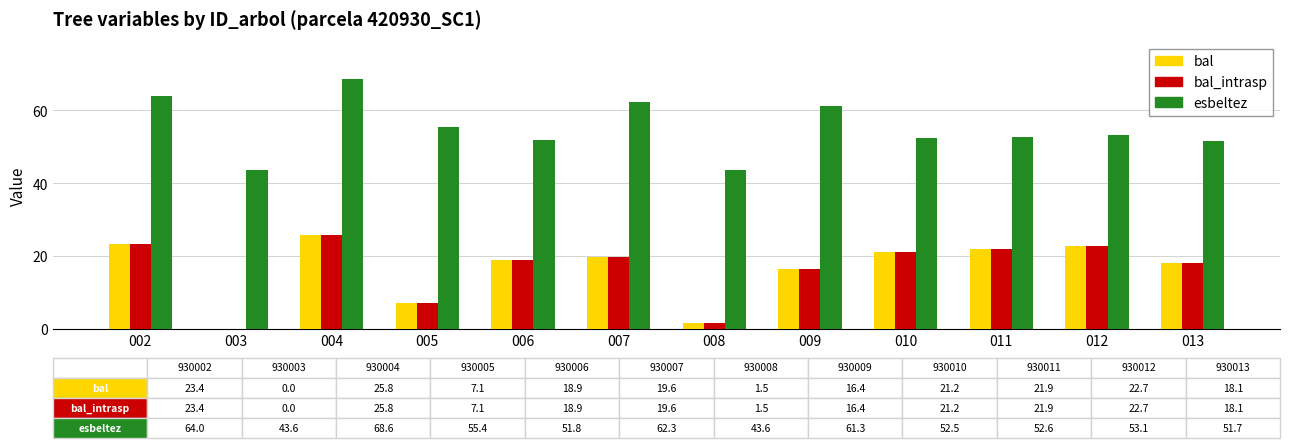

Which category has the highest value across all series?

004